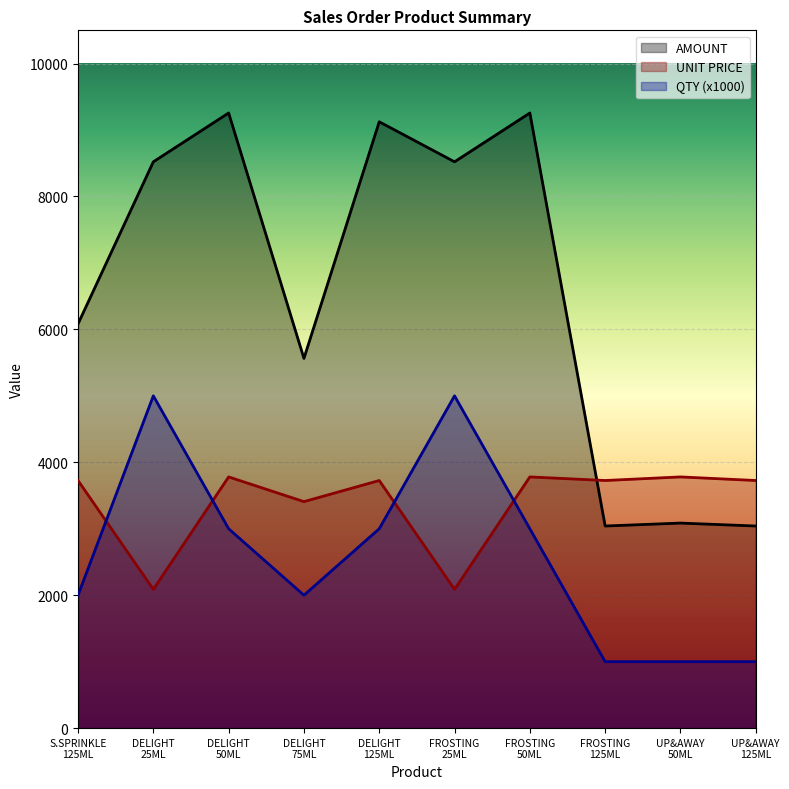

What is the sum of all QTY values?

26000.0